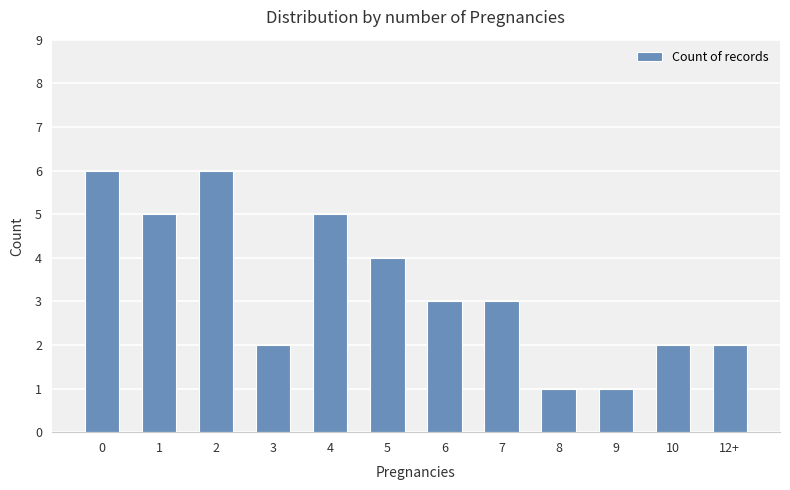

Read the value at 0.

6